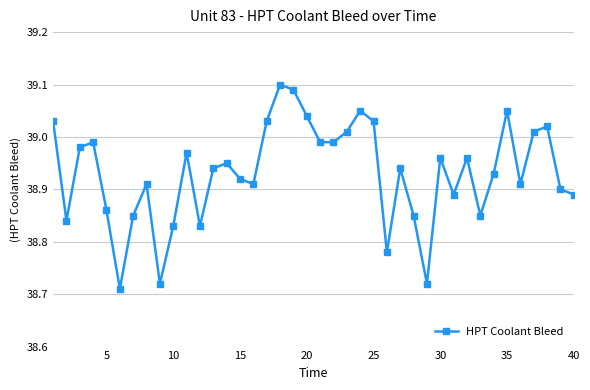

True or false: there are more than 0 points higher than both neighbors.

True